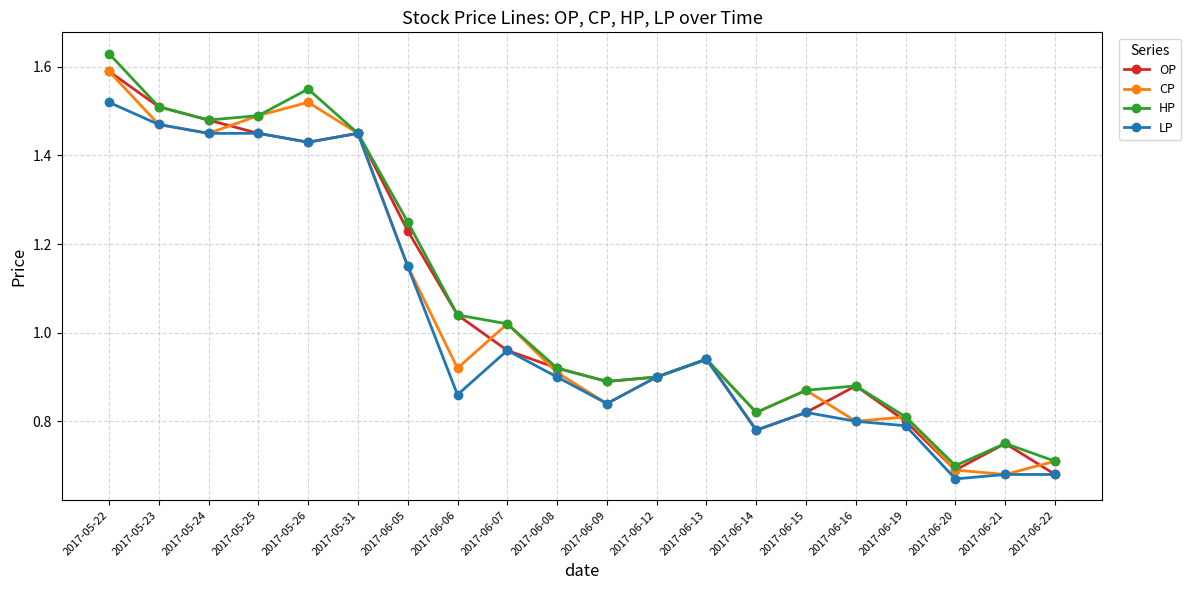

At which category is the sum across all series the highest?

2017-05-22